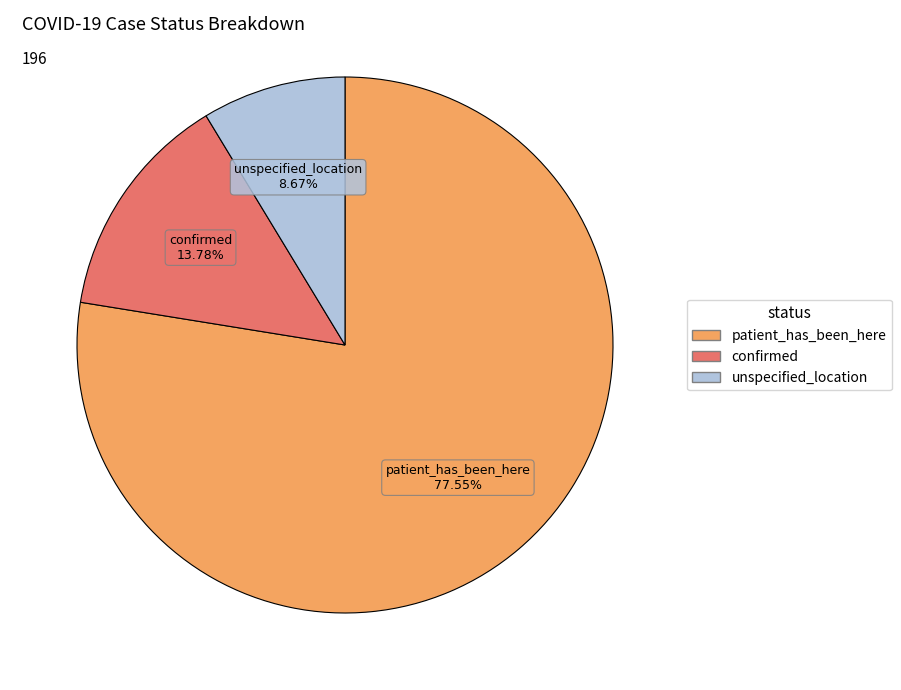

To the nearest percent, what is the difference between the largest and smallest slice percentages?

69%